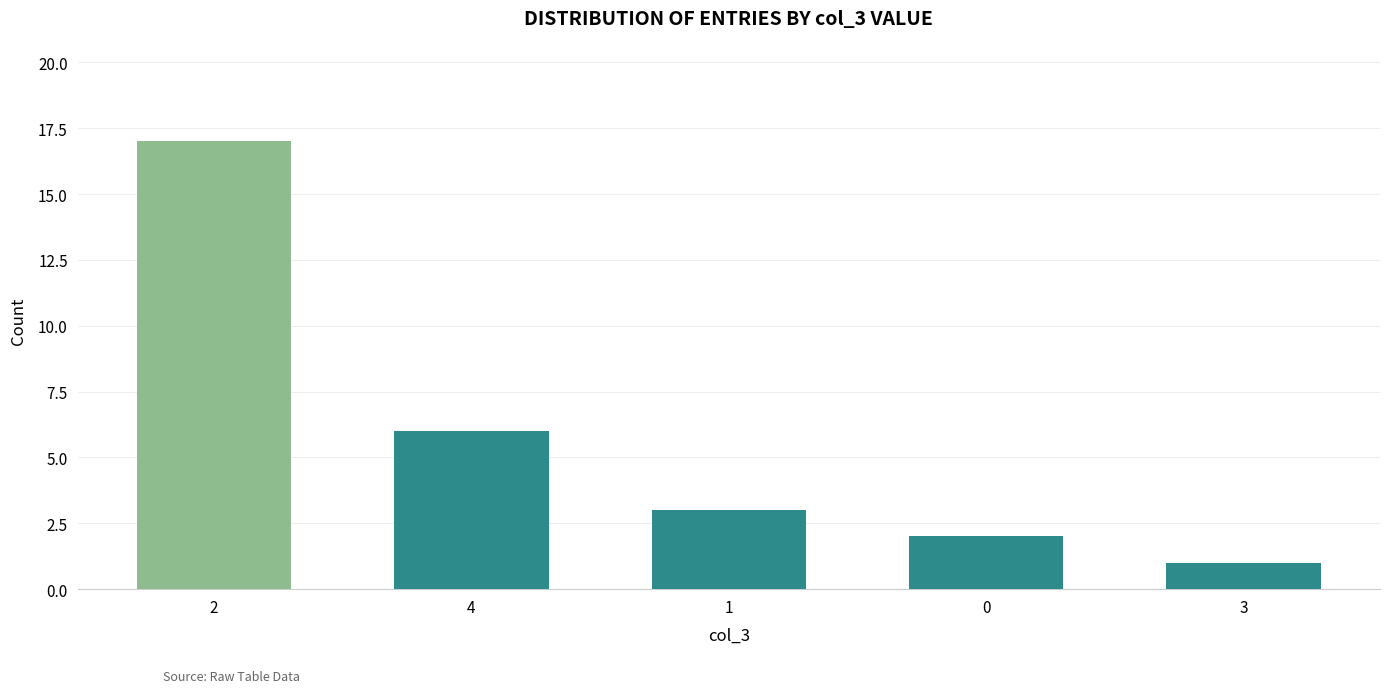

What is the greatest value displayed?

17